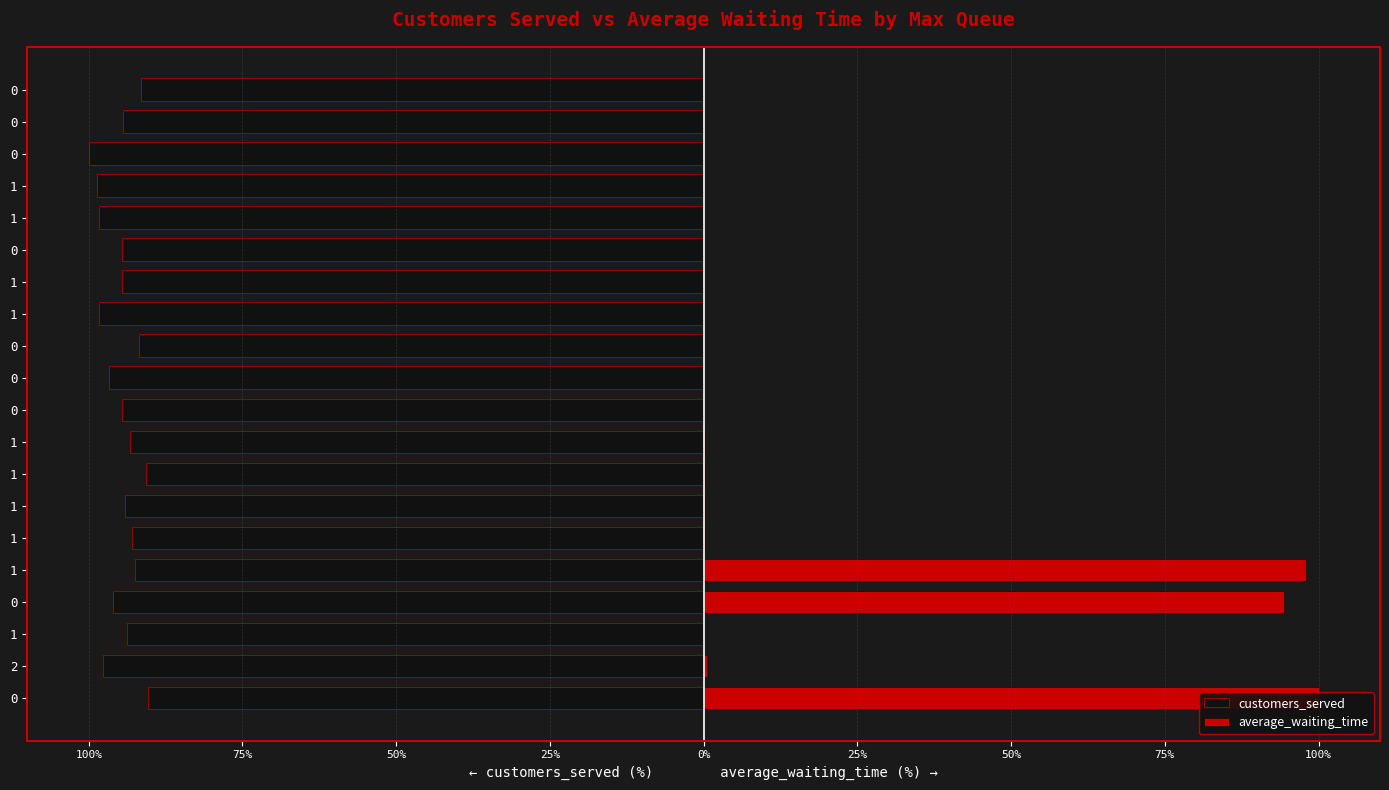

Between 25% and 100%, which series saw the biggest shift?

customers_served